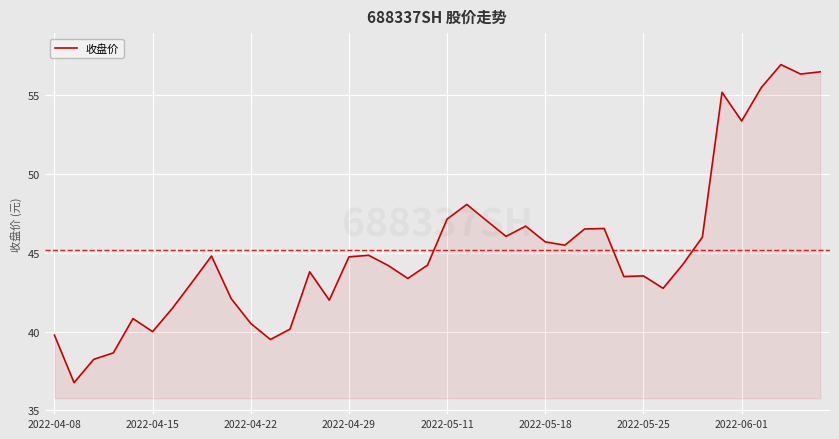

What is the maximum value shown in the chart?

57.0